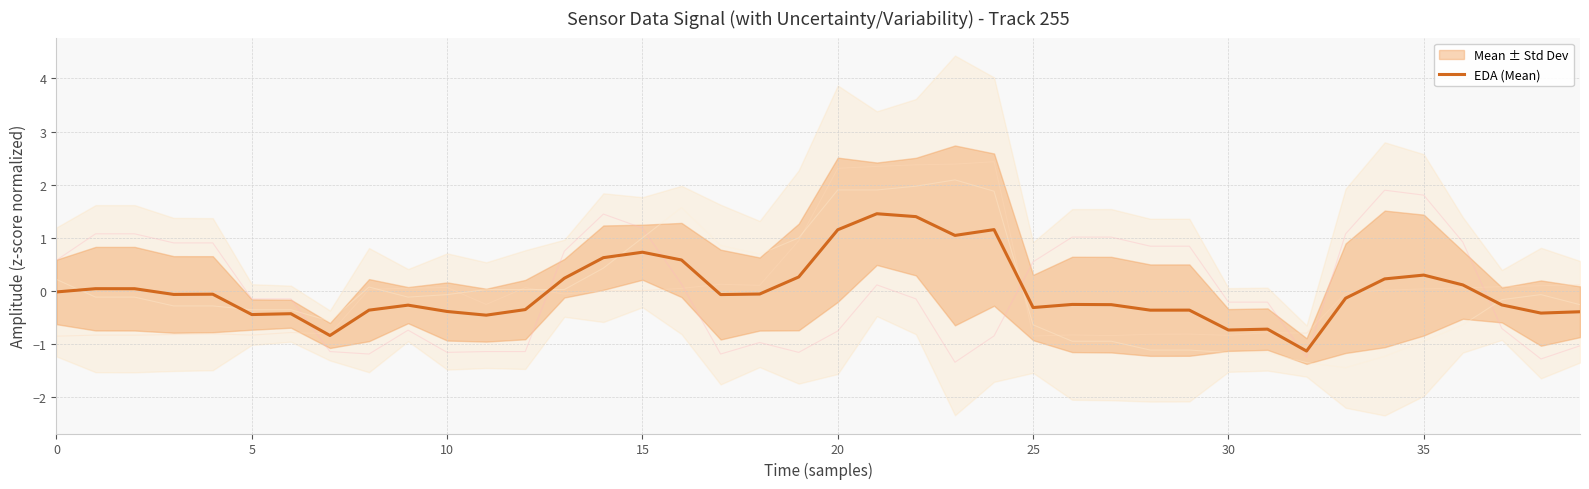

What is the maximum value shown in the chart?

1.4